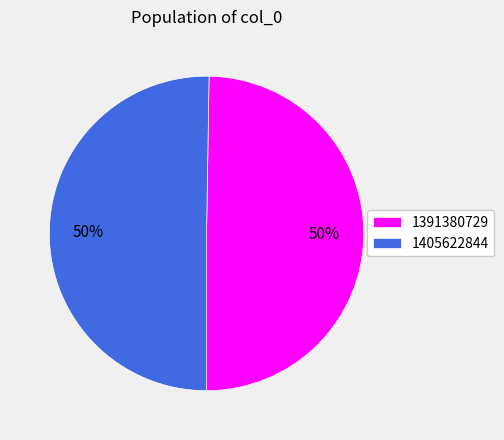

To the nearest percent, what portion does 1391380729 represent?

50%